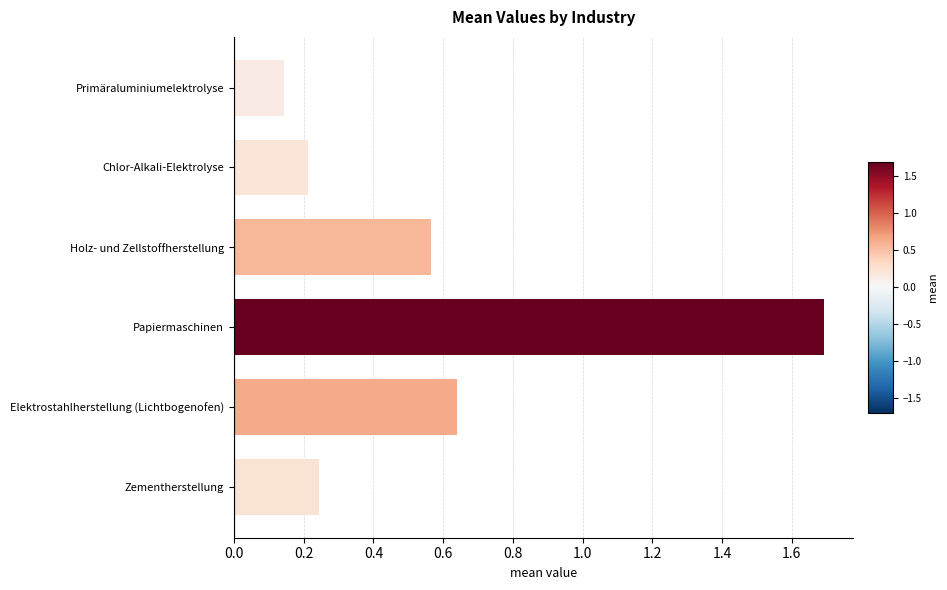

Which category has the highest value across all series?

Papiermaschinen